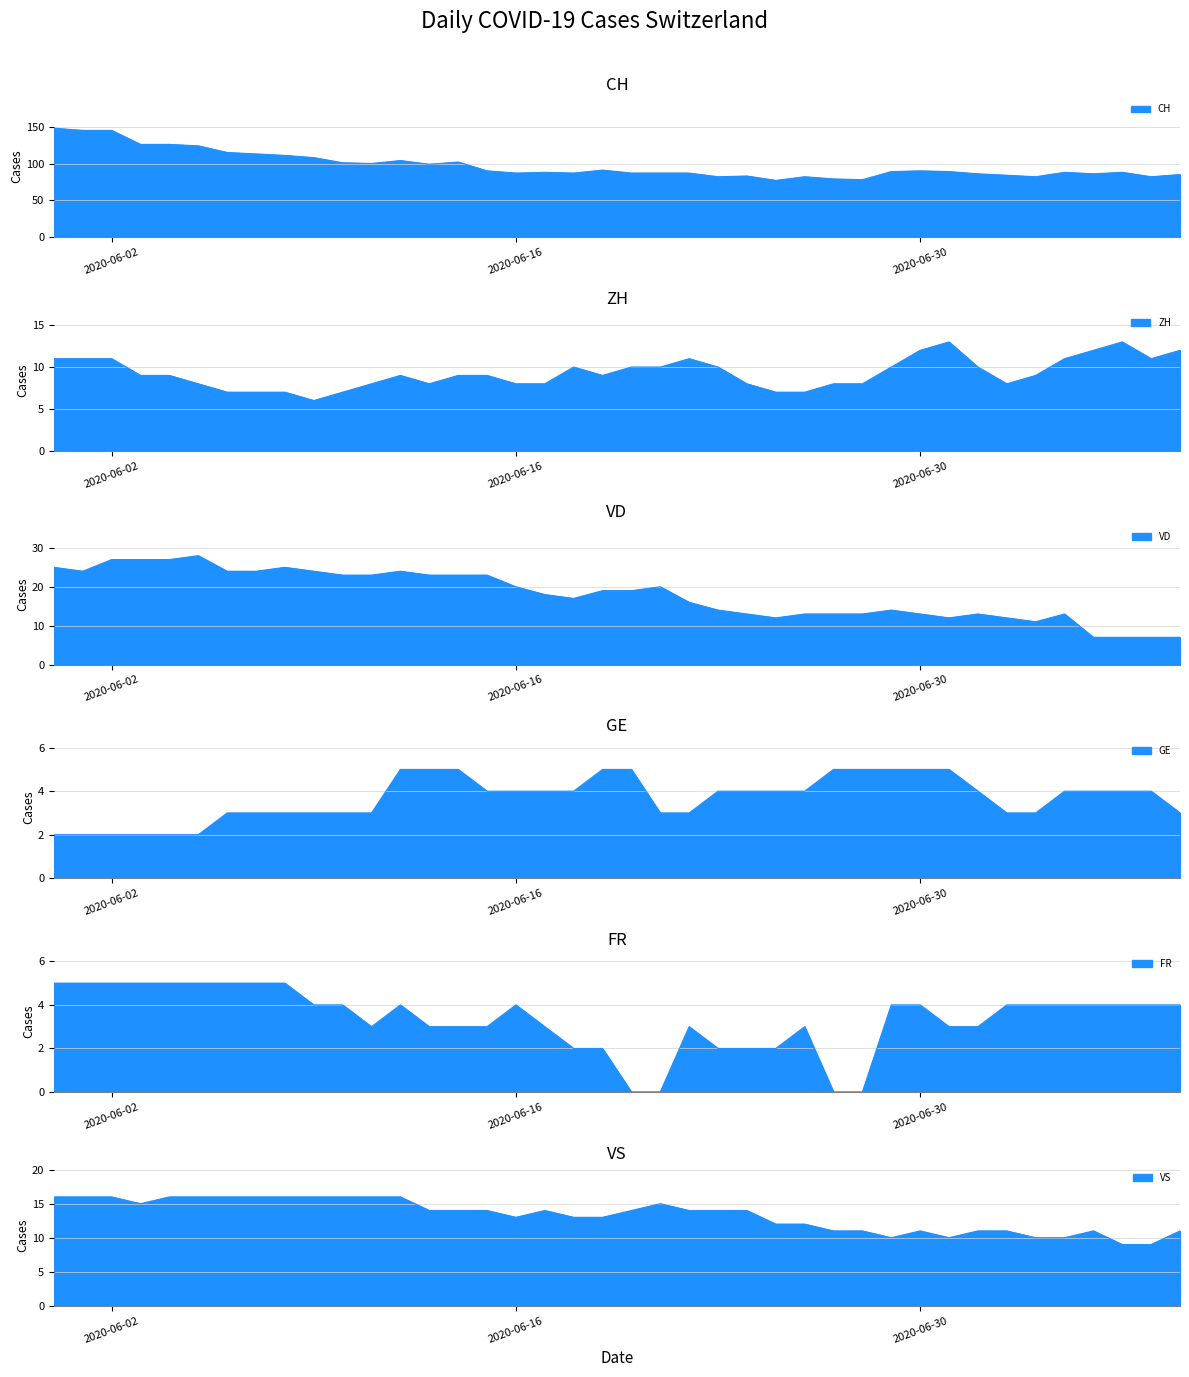

How many interior local peaks does the CH series have?

9